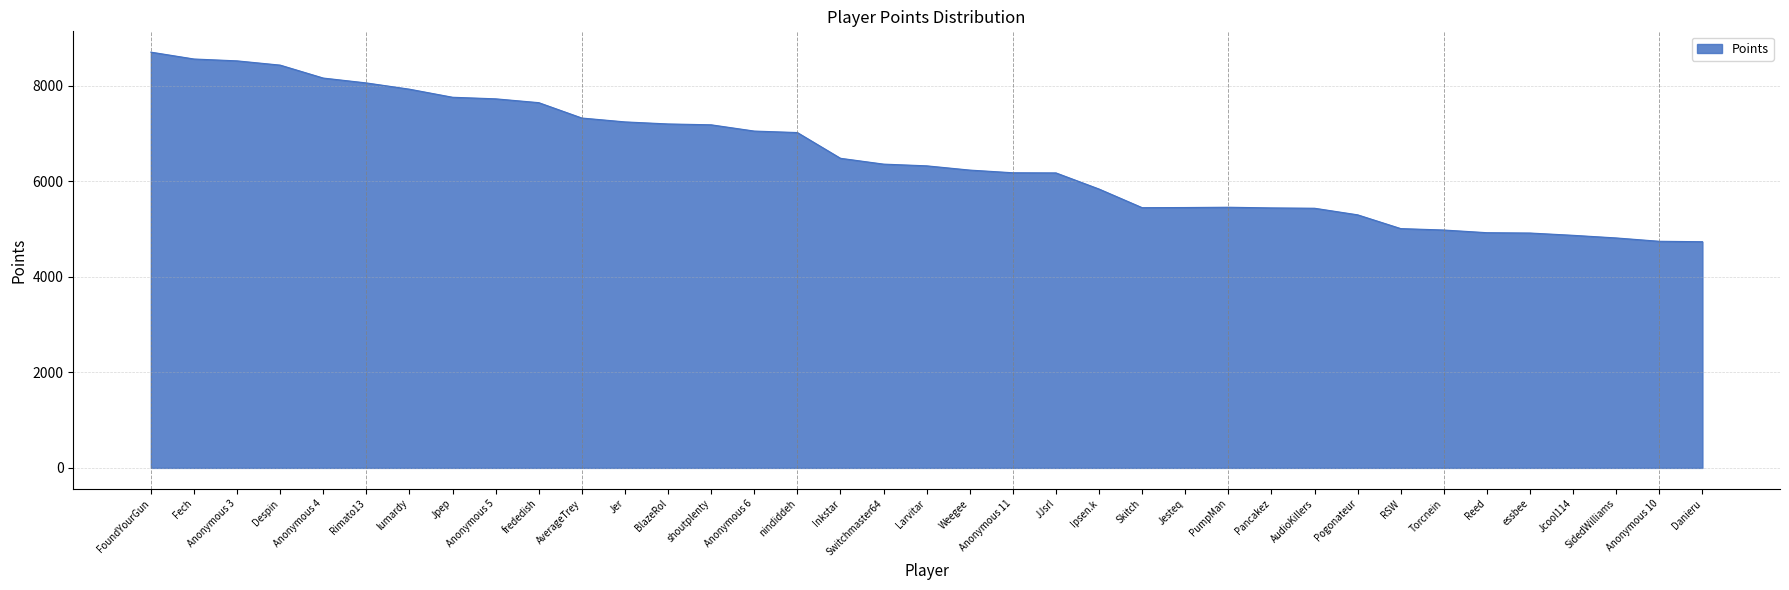

What is the greatest value displayed?

8706